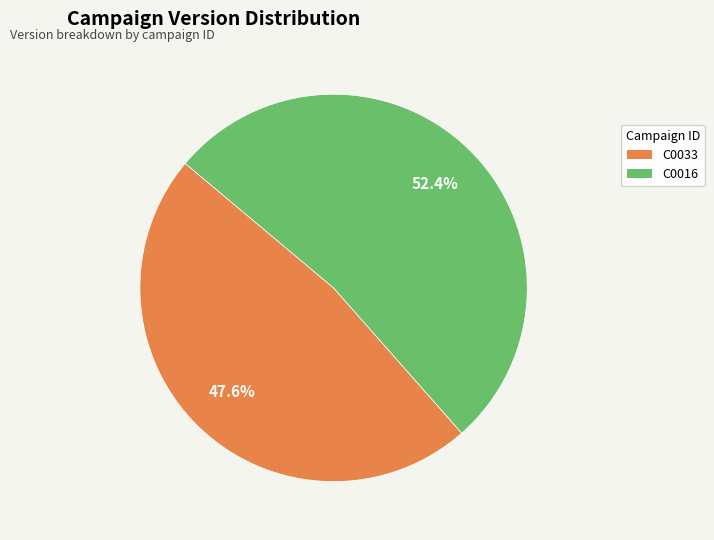

Rank the categories by value from highest to lowest.

C0016, C0033